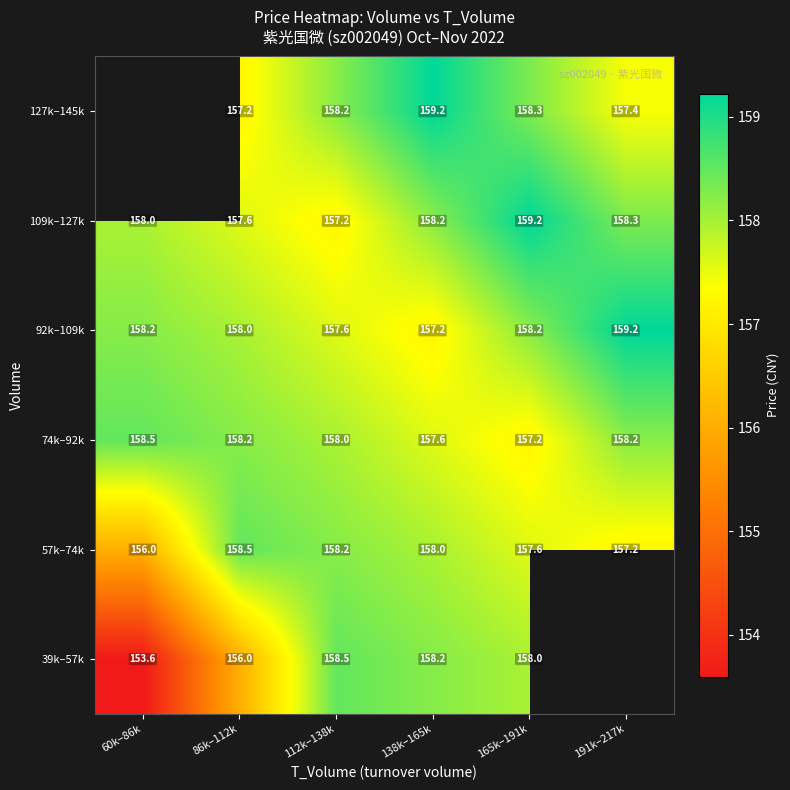

What is the spread (max minus min) of values at 60k–86k?

4.9